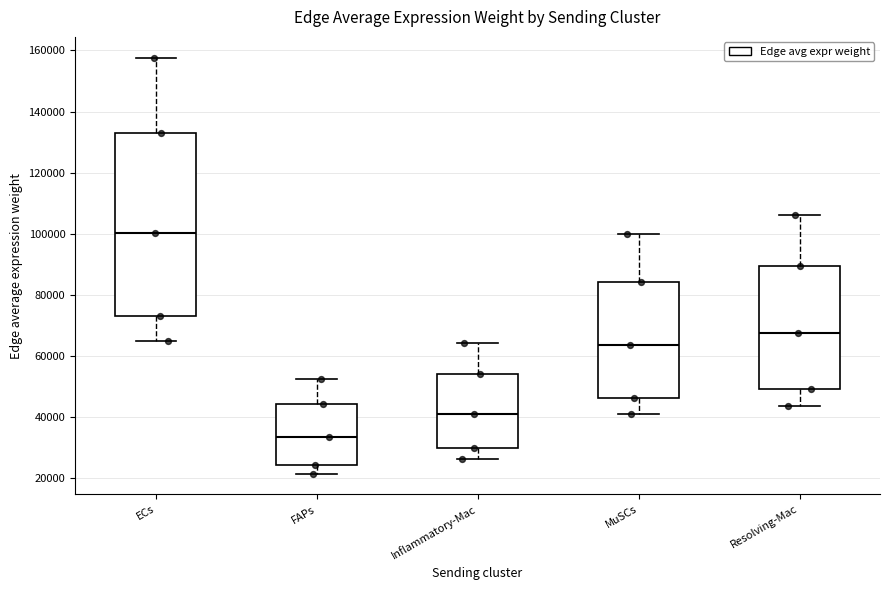

Where is the upper edge of the box for MuSCs on the y-axis? The values are not printed on the chart, so give them approximately, as read against the axis.

84000